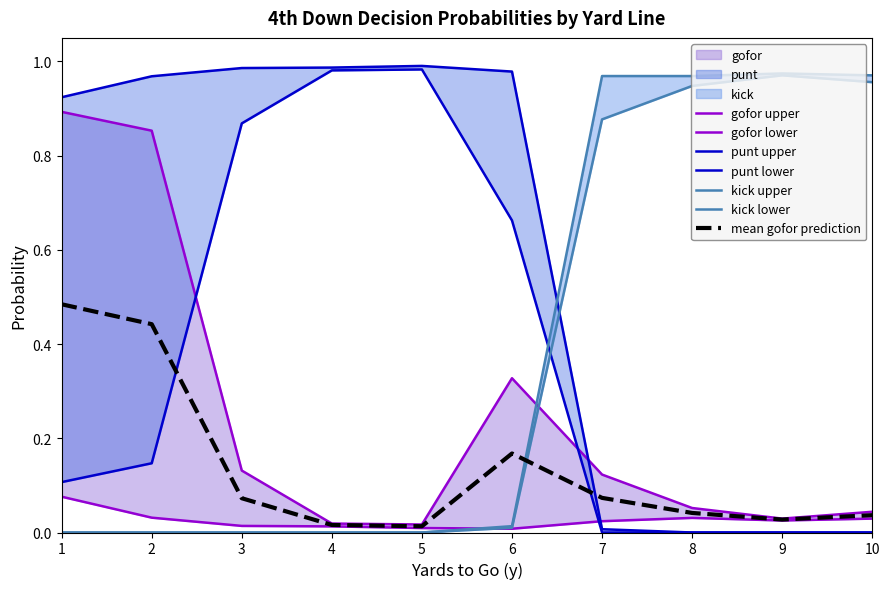

List the labels in order of kick_fzone1 value, largest first.

9, 10, 8, 7, 6, 1, 2, 3, 4, 5